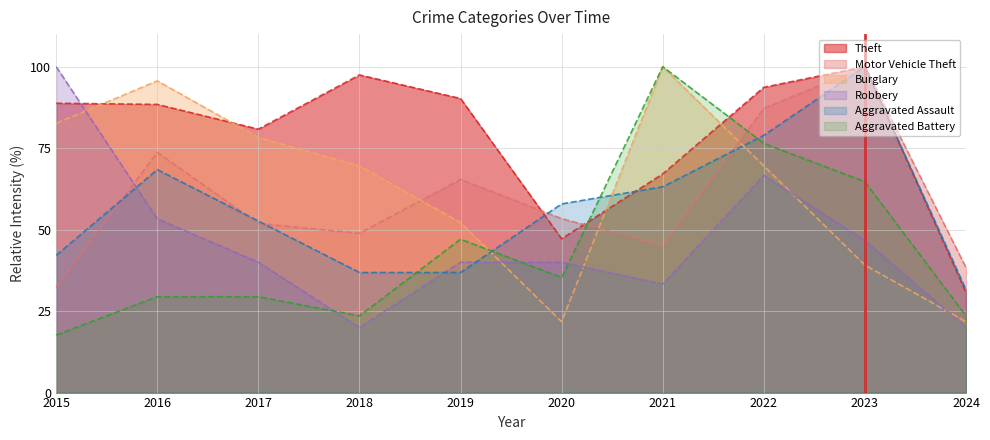

What is the sum of all Aggravated Assault values?

568.4